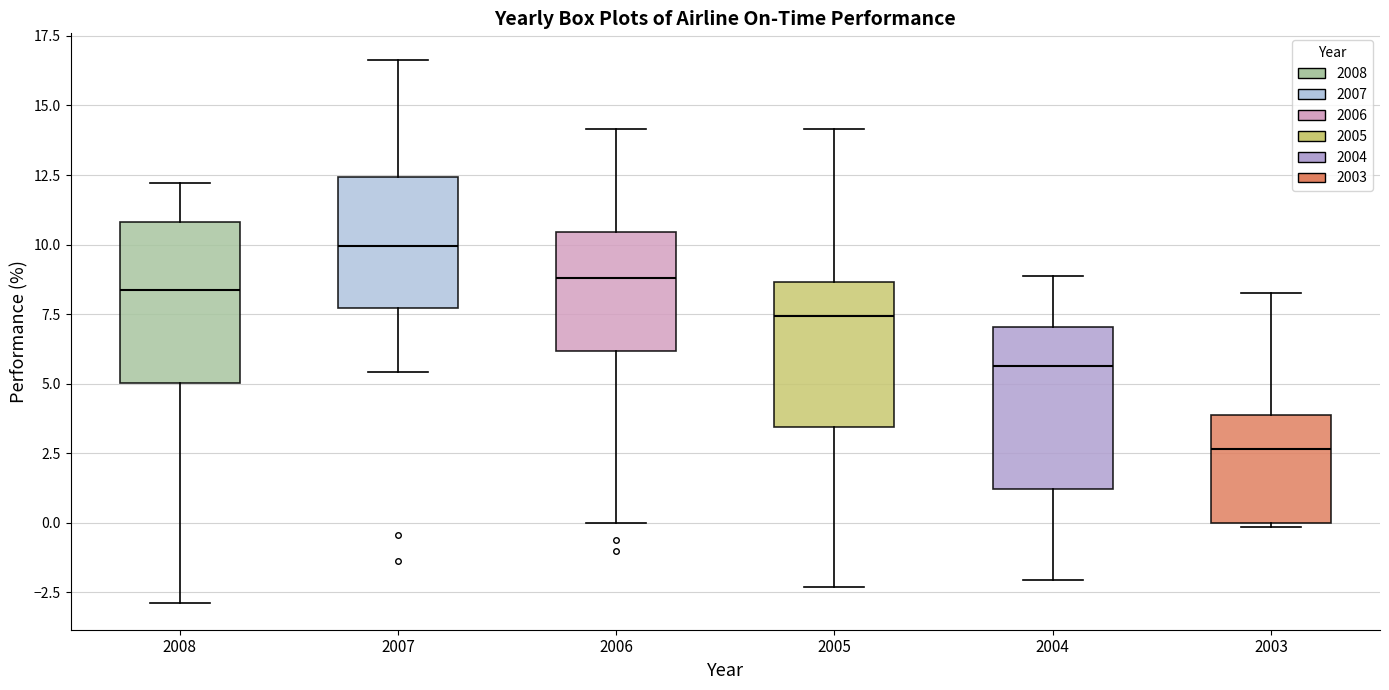

Reading left to right, transcribe this box plot: for each box, give where its median line is, the range the box spans, and where its two whiskers end, as read against the y-axis. The values are not printed on the chart, so give them approximately, as read against the axis.

2008: median 8.5, box 5.0 to 11.0, whiskers -3.0 to 12.0
2007: median 10.0, box 7.5 to 12.5, whiskers 5.5 to 16.5
2006: median 9.0, box 6.0 to 10.5, whiskers 0.0 to 14.0
2005: median 7.5, box 3.5 to 8.5, whiskers -2.5 to 14.0
2004: median 5.5, box 1.0 to 7.0, whiskers -2.0 to 9.0
2003: median 2.5, box 0.0 to 4.0, whiskers 0.0 to 8.5